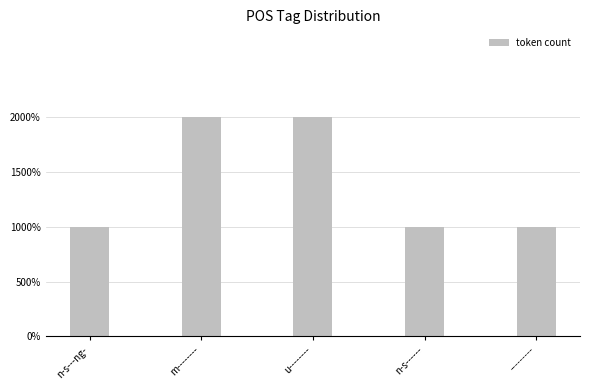

Does the chart contain any negative values?

No